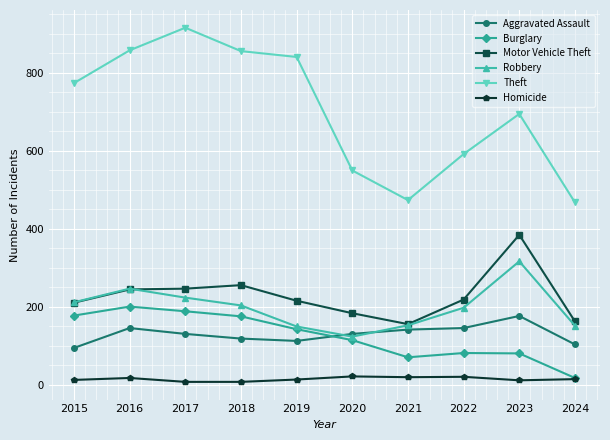

What are all the series names shown in the legend?

Aggravated Assault, Burglary, Motor Vehicle Theft, Robbery, Theft, Homicide